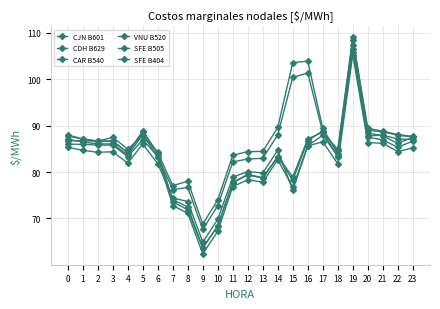

Is this an area chart (filled region under the line)?

No